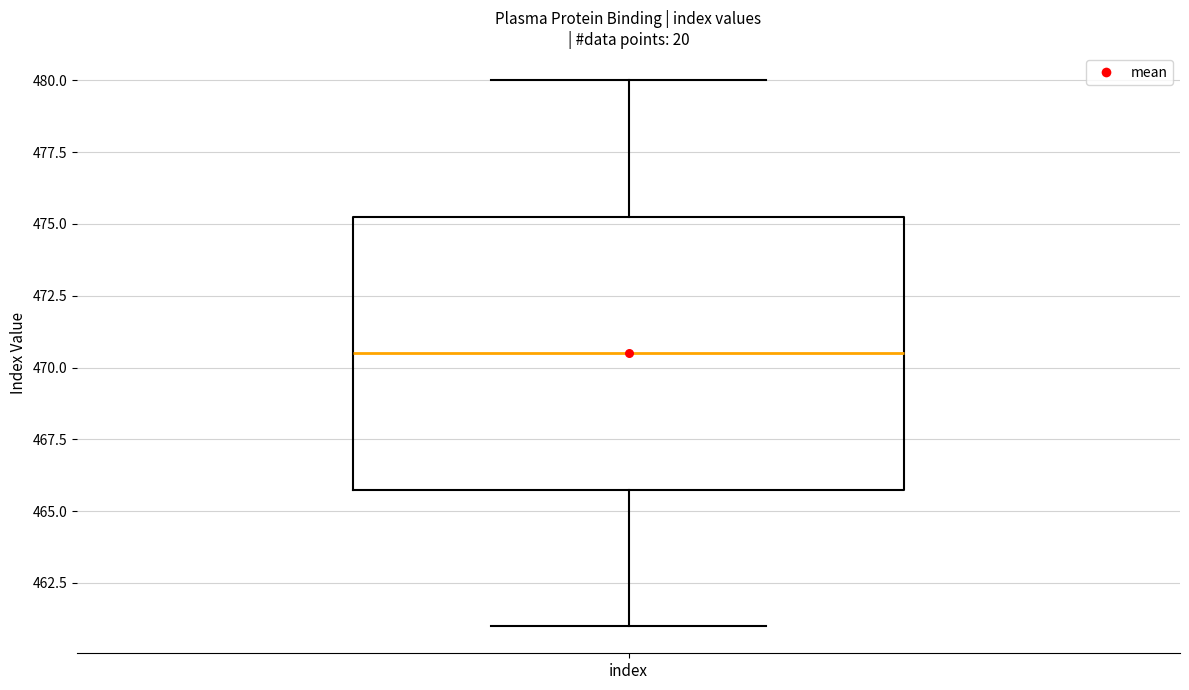

Where does the lower whisker of the box for index end on the y-axis? The values are not printed on the chart, so give them approximately, as read against the axis.

461.0